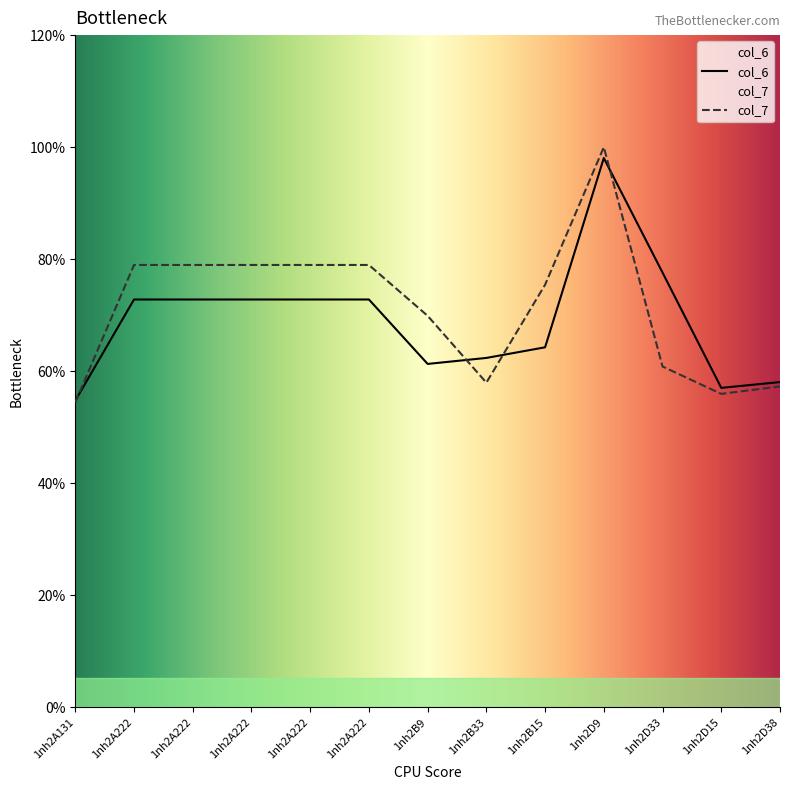

What are all the series names shown in the legend?

col_6, col_7